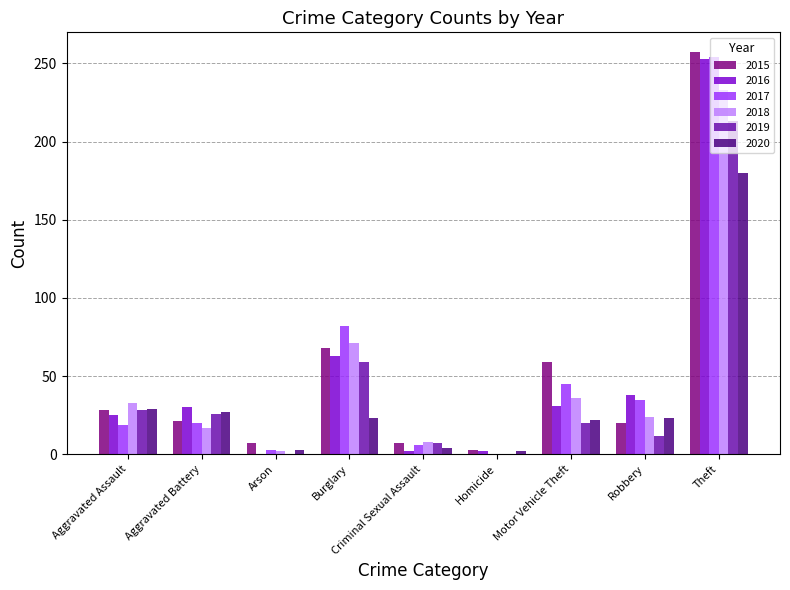

Is the value of 2019 at Theft greater than the value of 2018 at Arson?

Yes